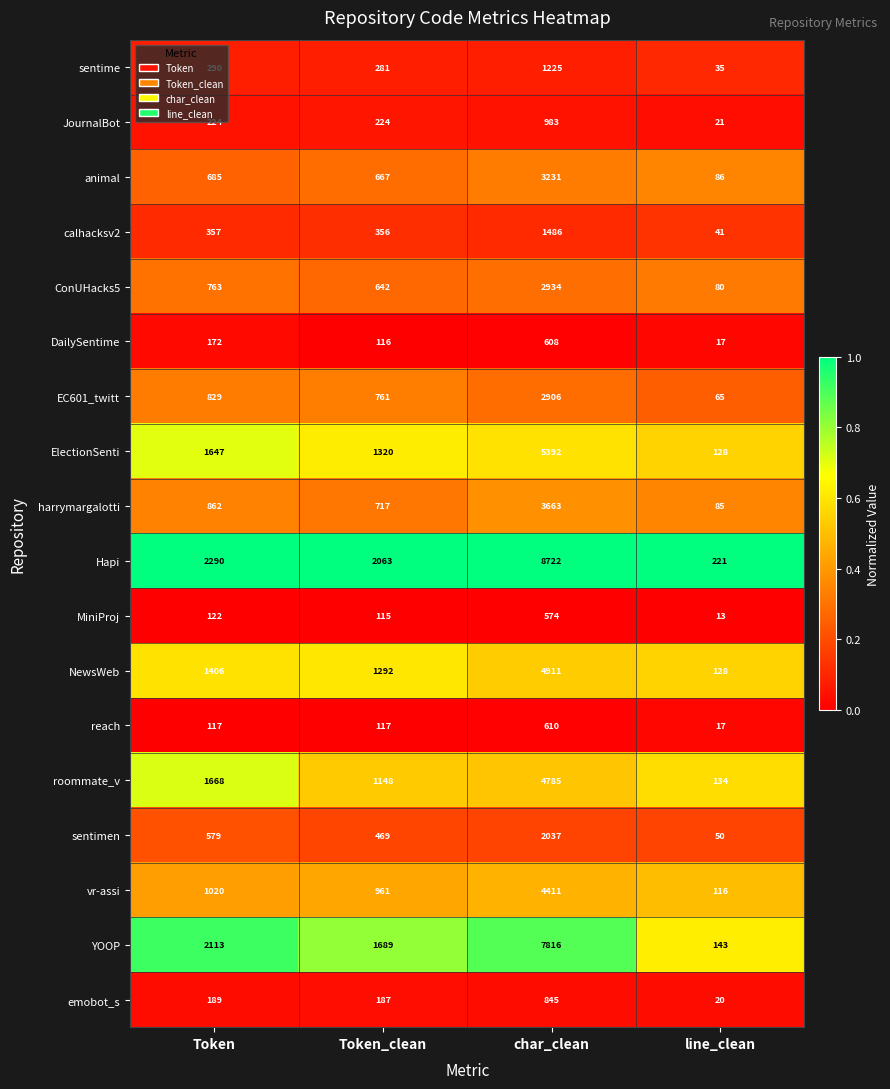

Which label corresponds to the smallest value in the chart?

line_clean